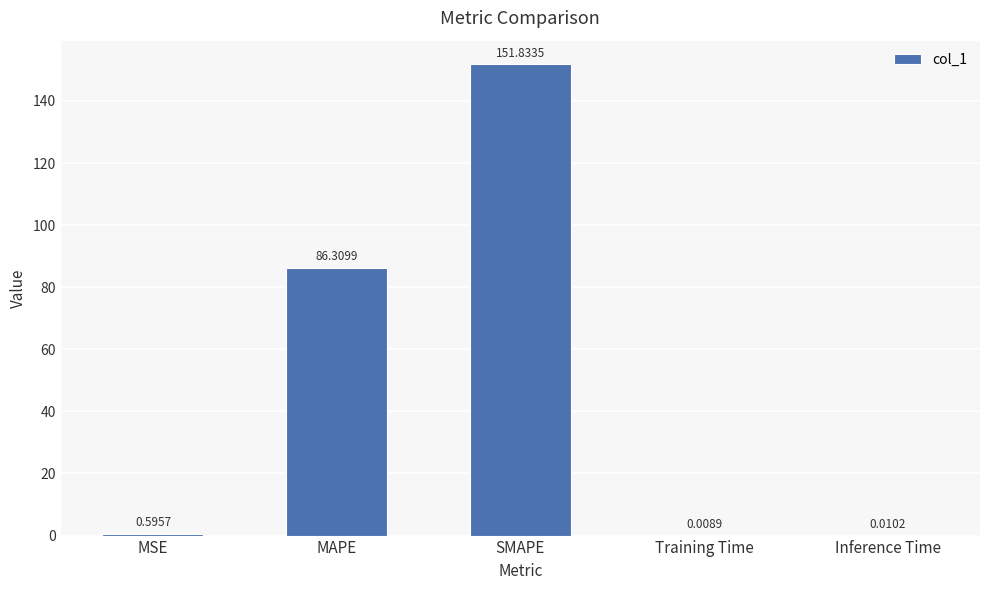

Where is the data nearest to the value 75?

MAPE